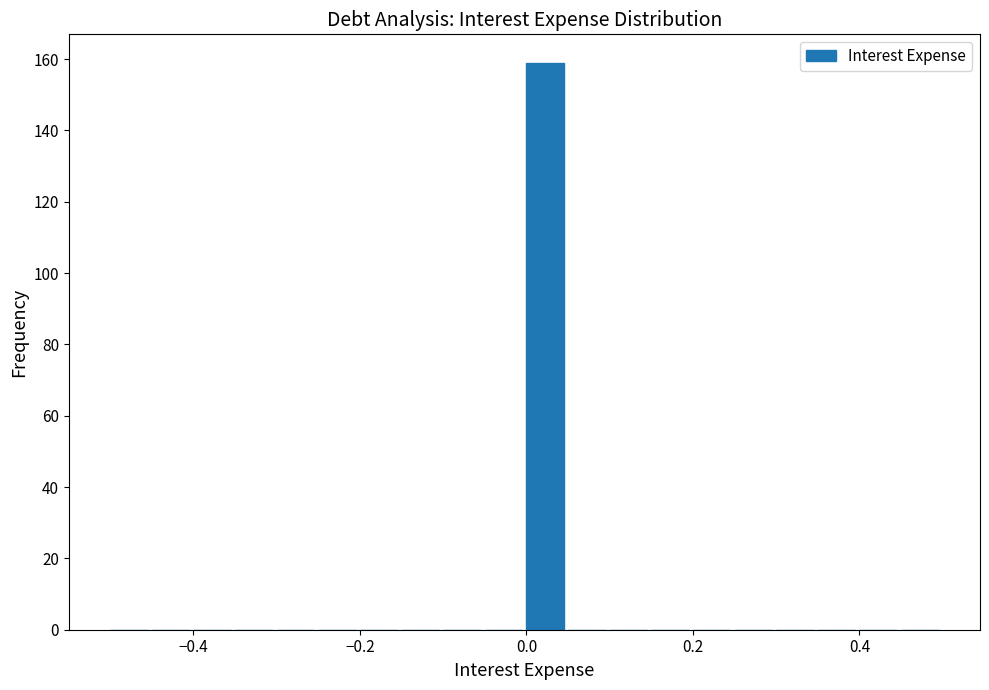

Around what value on the x-axis is the tallest bar? Give the approximate position of its centre, as read against the axis.

0.02